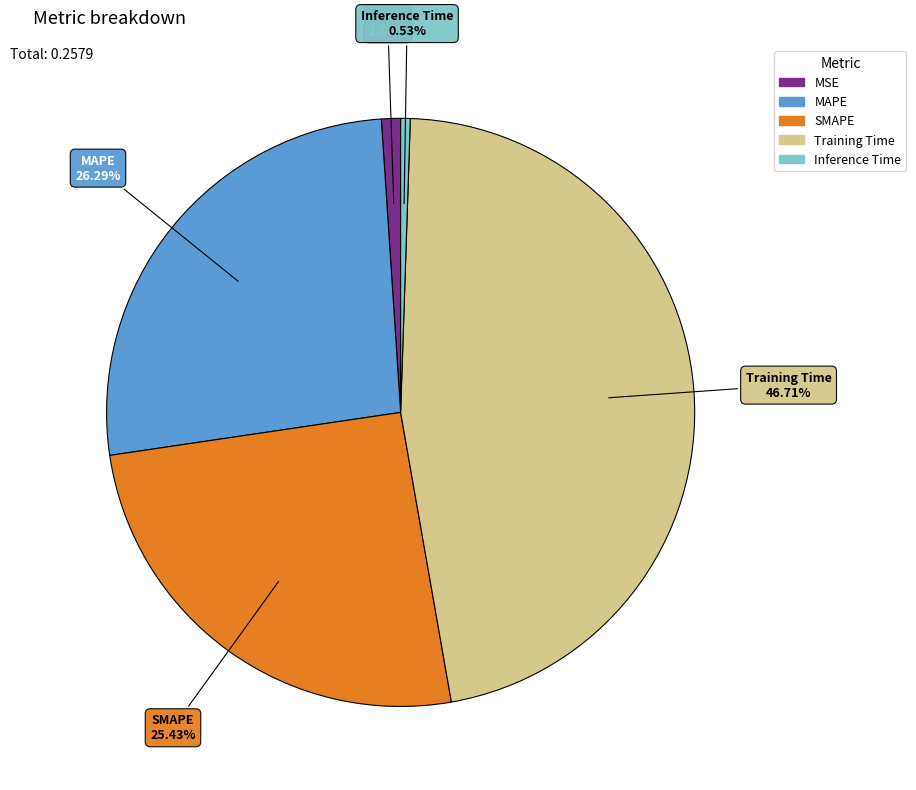

Does any single category account for the majority?

No